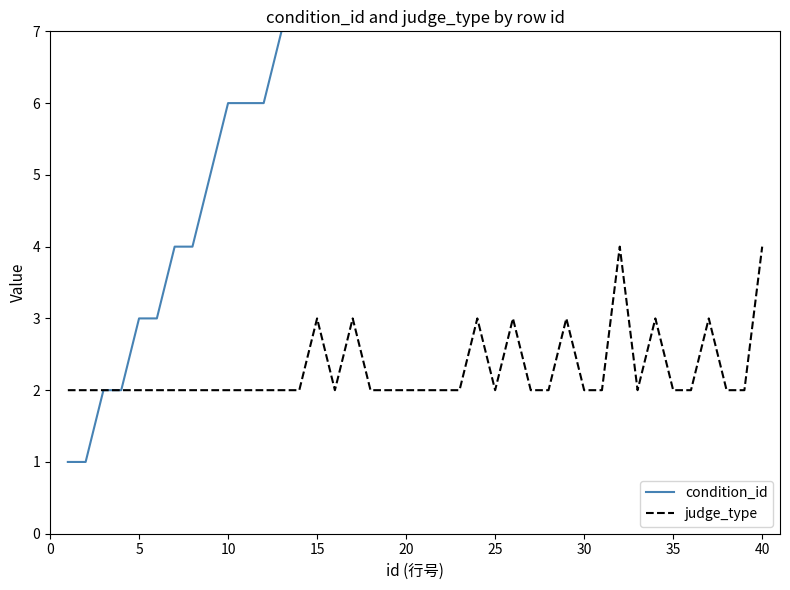

What is the maximum value for judge_type?

4